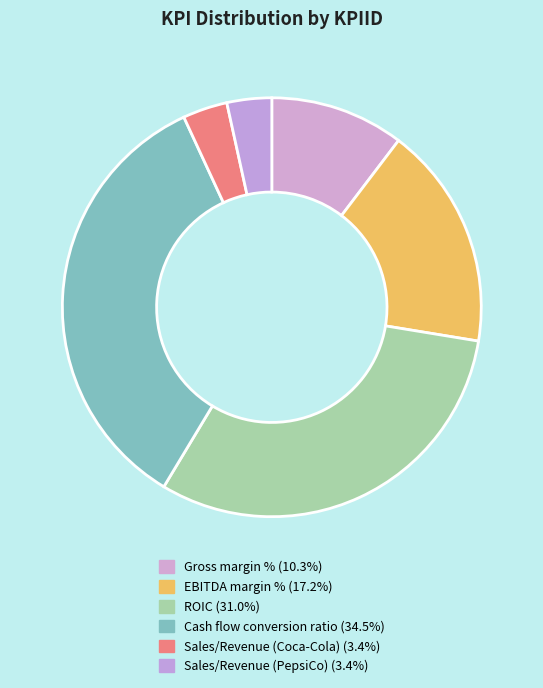

Is it true that Gross margin % is 16% of the pie?

False